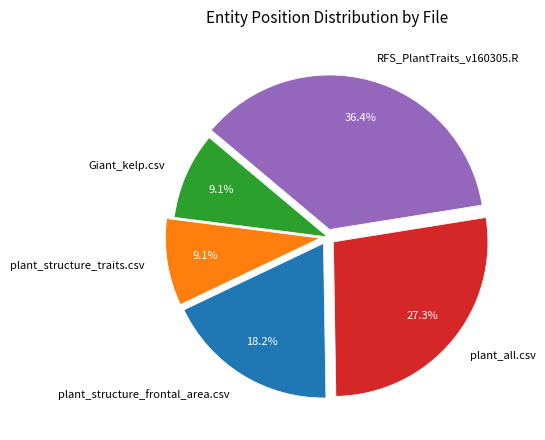

Is there a majority slice in this chart?

No